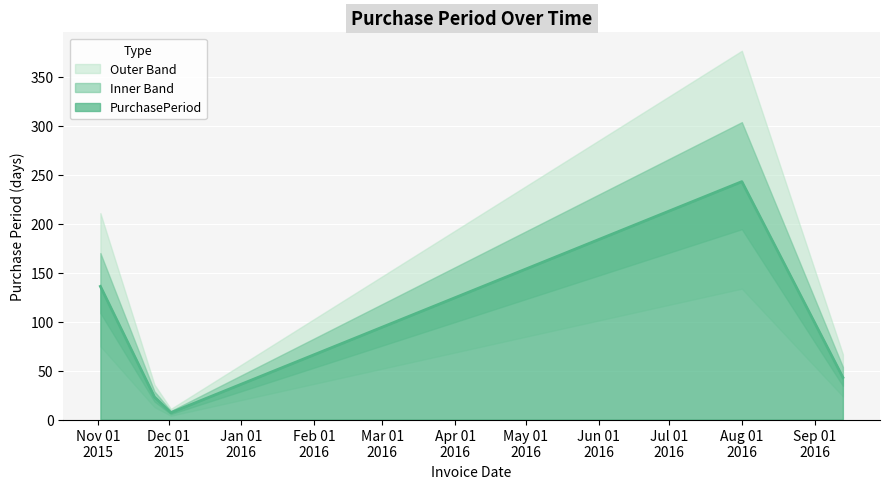

What is the average value?

90